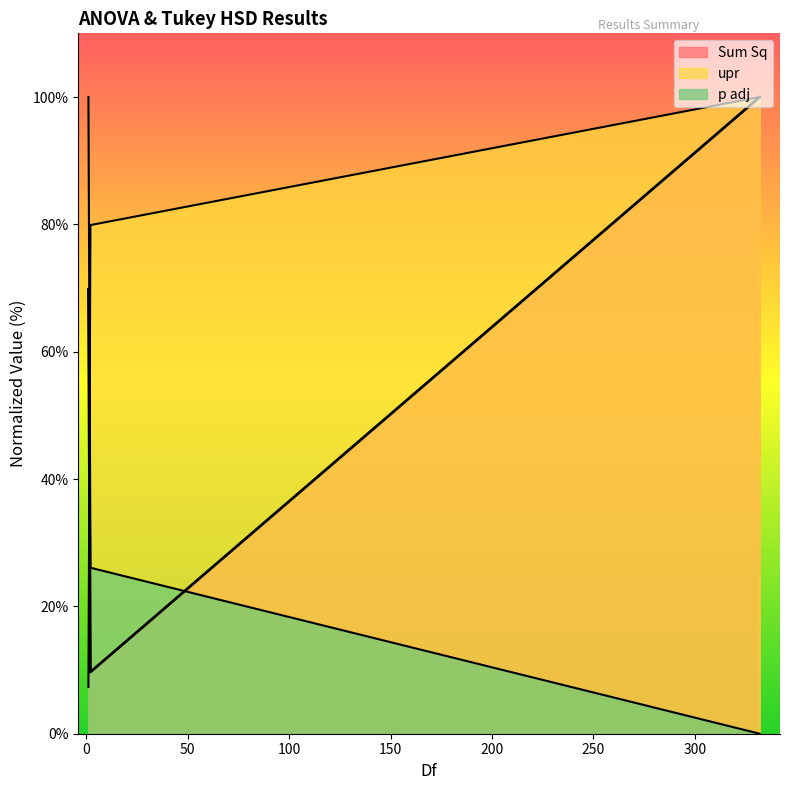

Which series has the largest range (max minus min)?

p adj